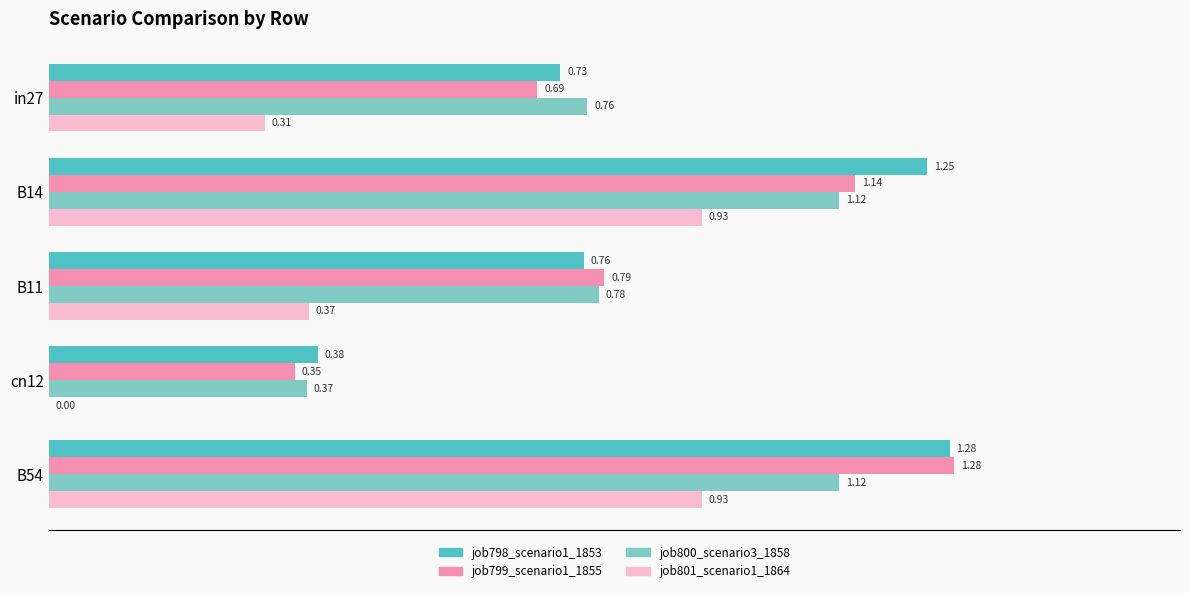

What is the sum of all job801_scenario1_1864 values?

2.5